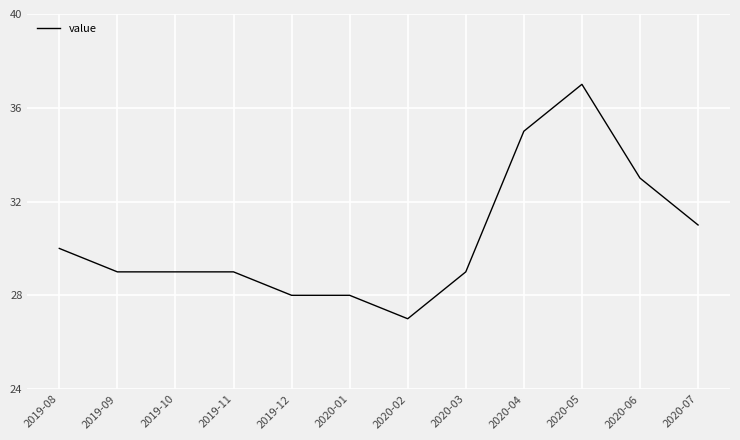

What is the sum of the values at 2019-12 and 2020-01?

56